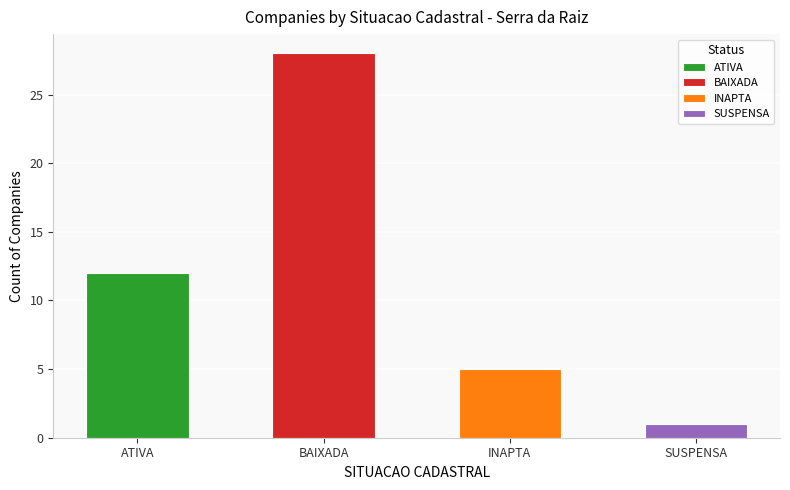

What is the difference between the maximum and minimum values?

27